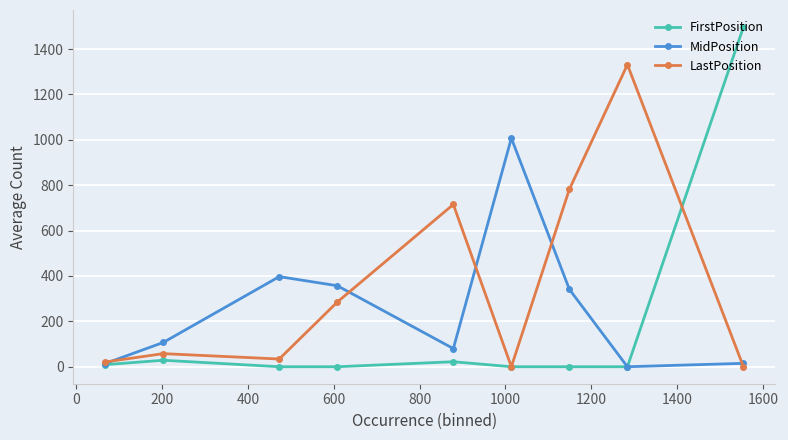

List the series in order of their overall mean, lowest first.

FirstPosition, MidPosition, LastPosition